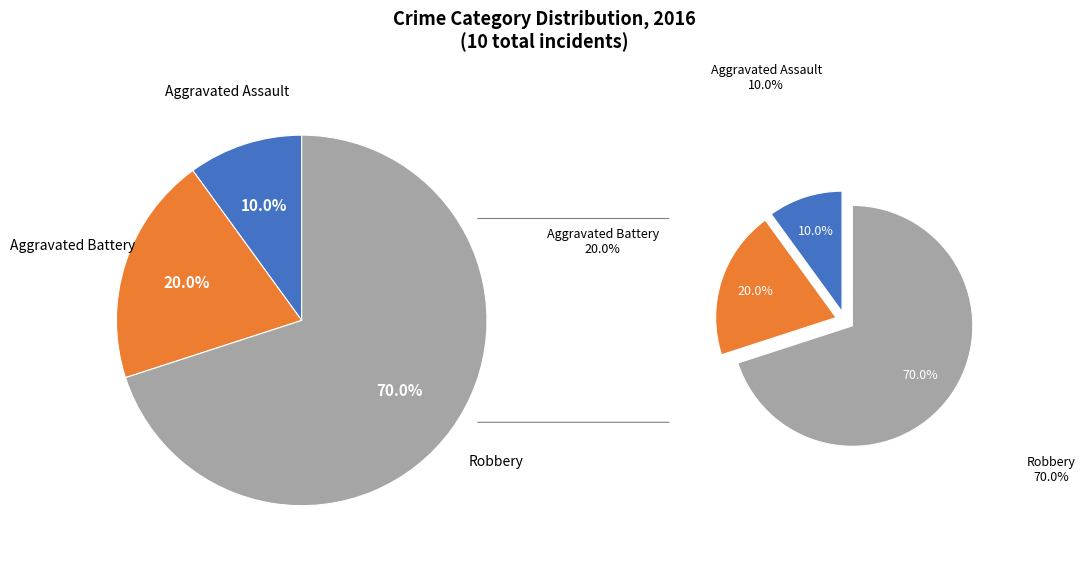

To the nearest percent, what percentage of the pie is Aggravated Assault?

10%